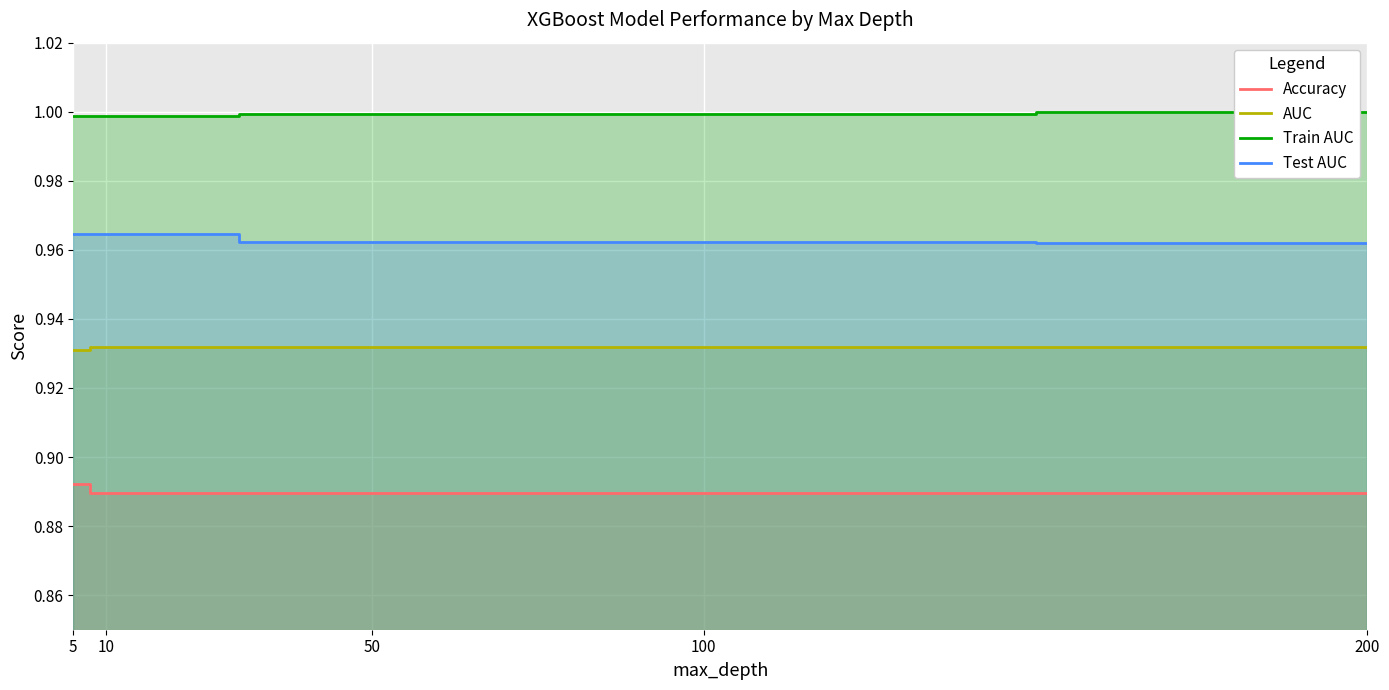

Between 100 and 200, which is larger?

100